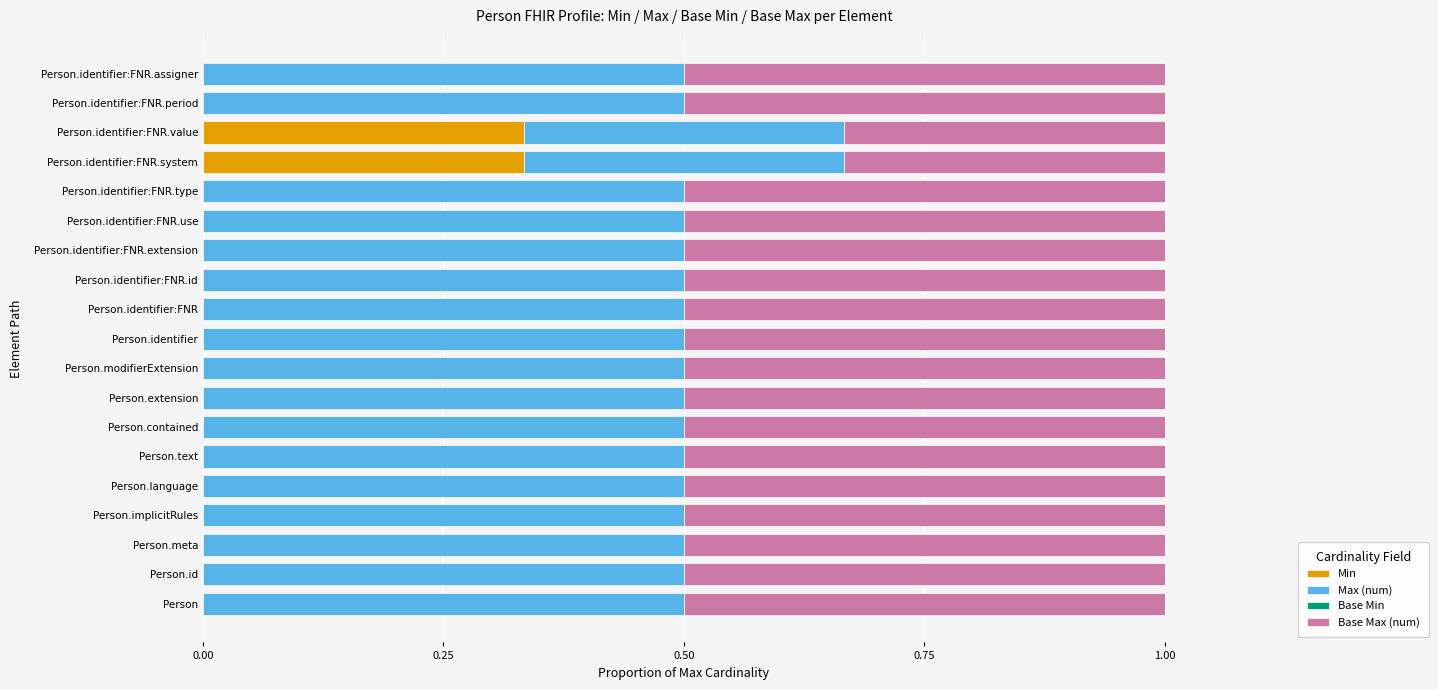

The value of Min at Person.modifierExtension is -0.1. True or false?

False